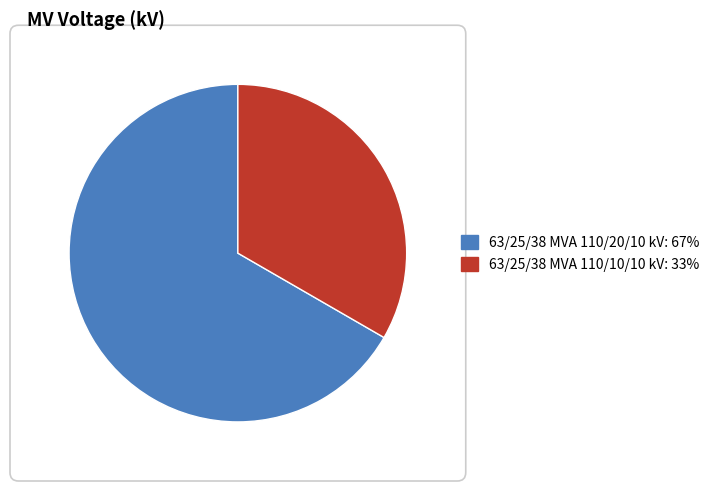

What is the smallest slice in the pie chart?

63/25/38 MVA 110/10/10 kV